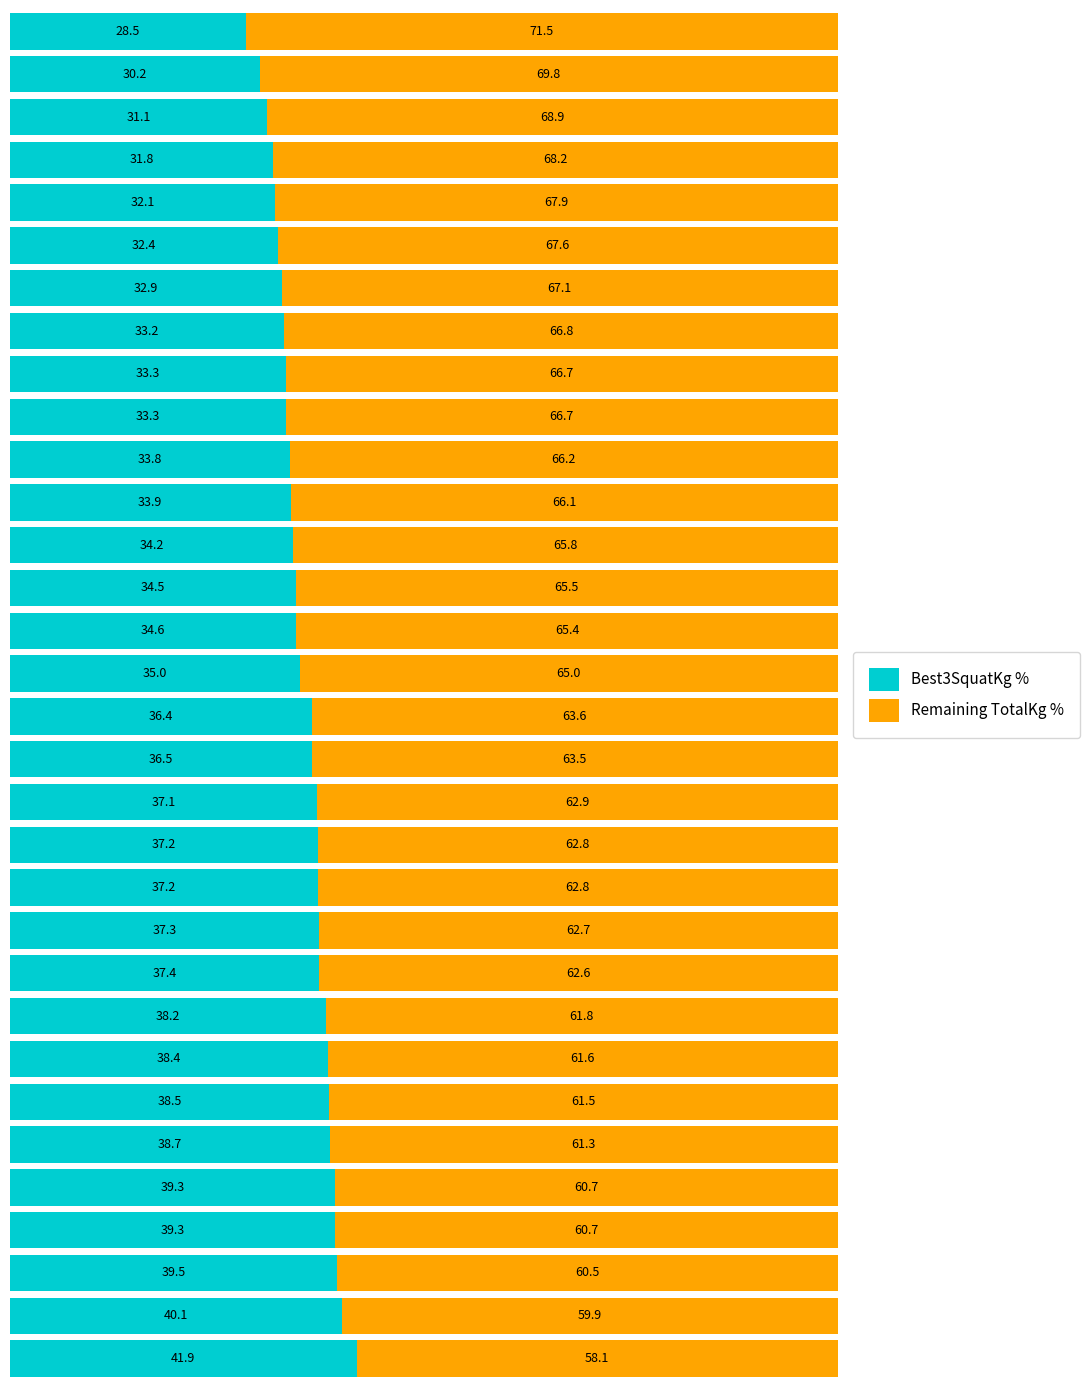

What is the highest value of the Best3SquatKg % series?

41.9